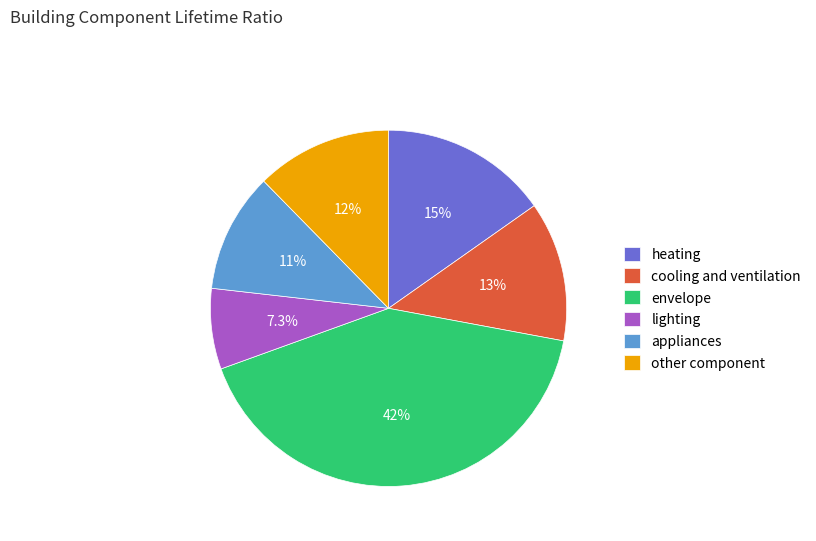

What portion of the pie excludes cooling and ventilation?

87.3%